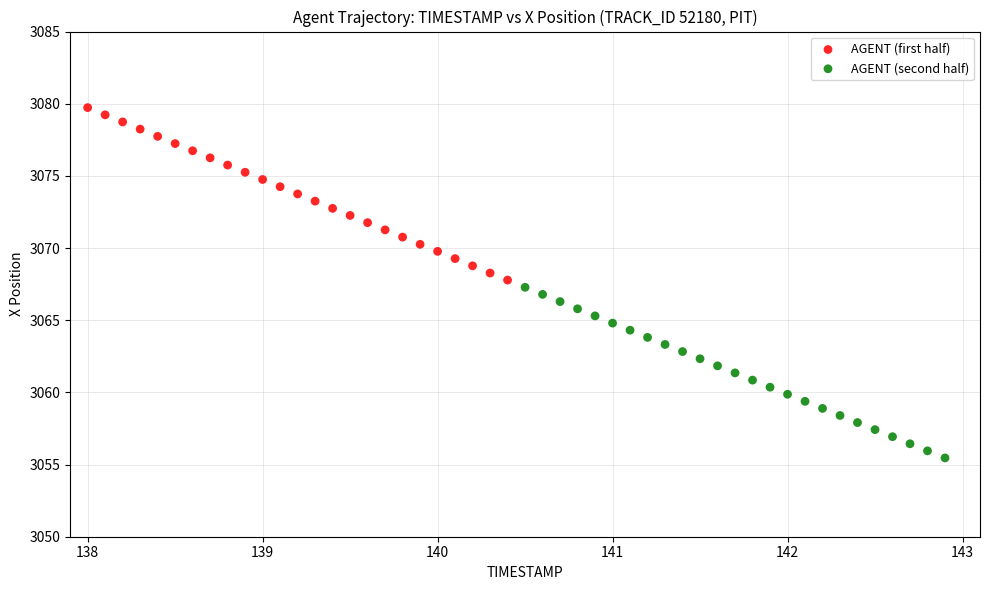

Which series contains the highest Y value?

AGENT (first half)